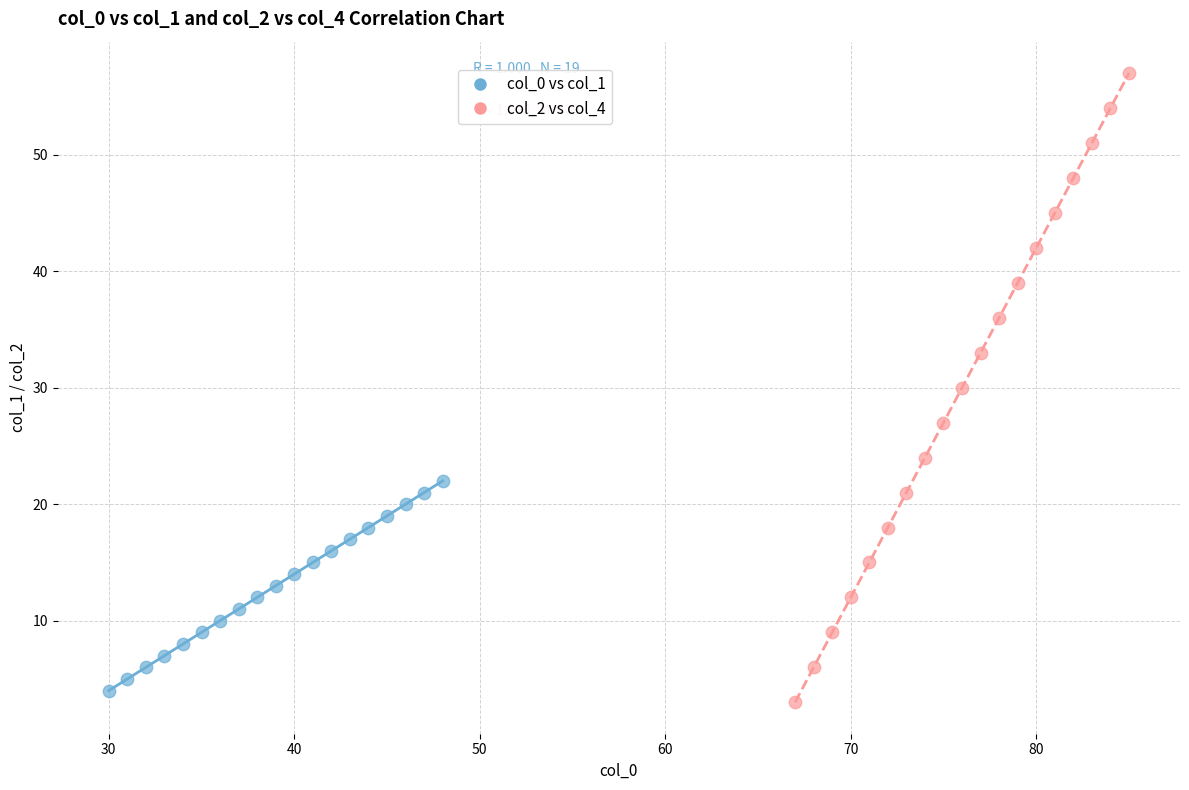

Which series reaches the maximum Y coordinate?

col_2 vs col_4